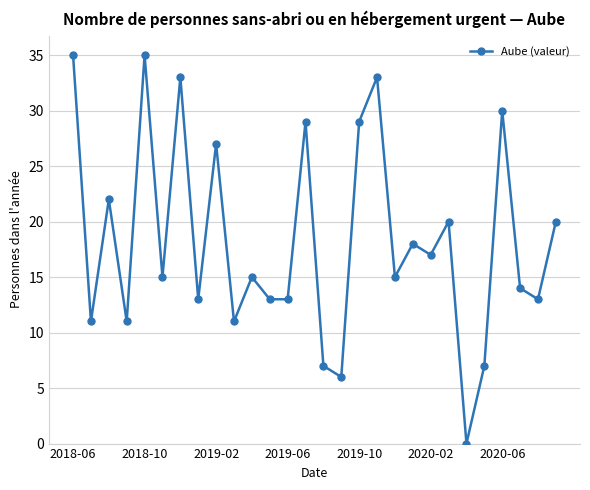

What is the greatest value displayed?

35